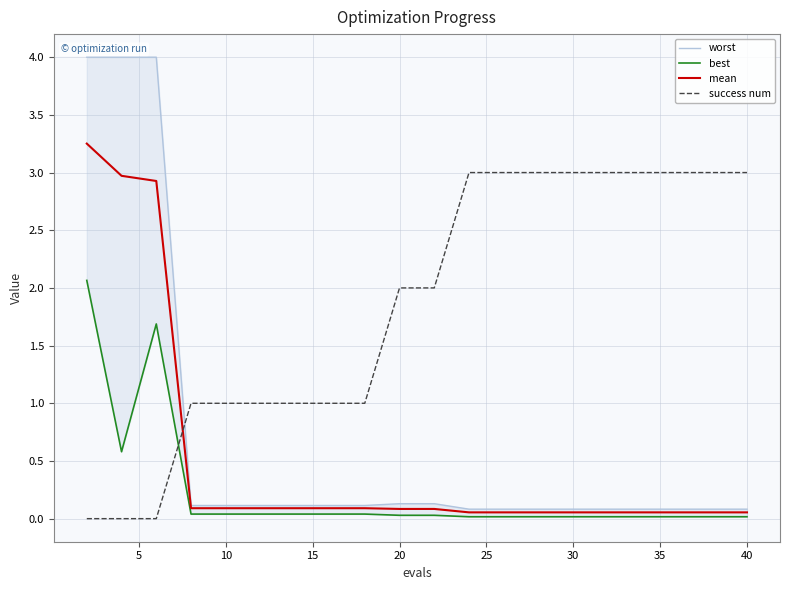

True or false: mean and success num intersect in this chart.

True